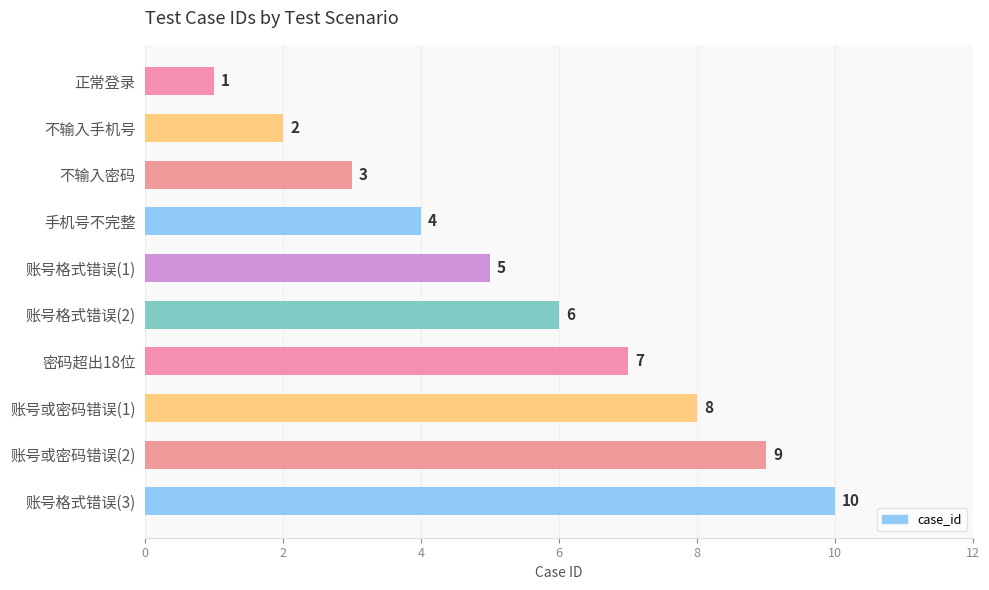

Count the number of categories in the chart.

10